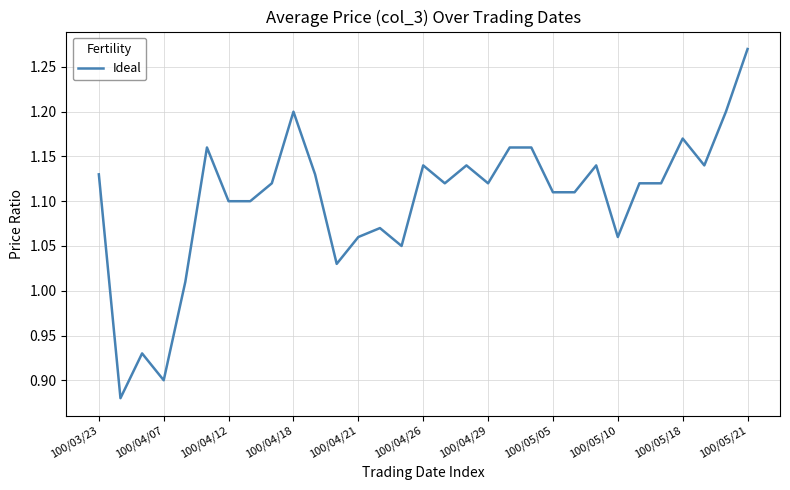

How many lines are shown in the chart?

1